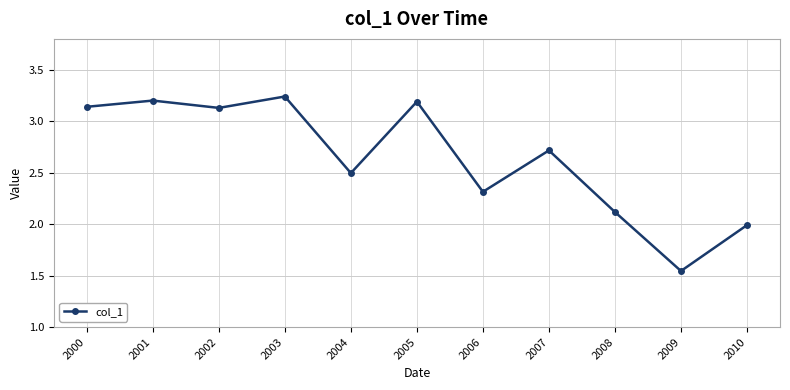

True or false: the data shows 1.1 at 2002.

False